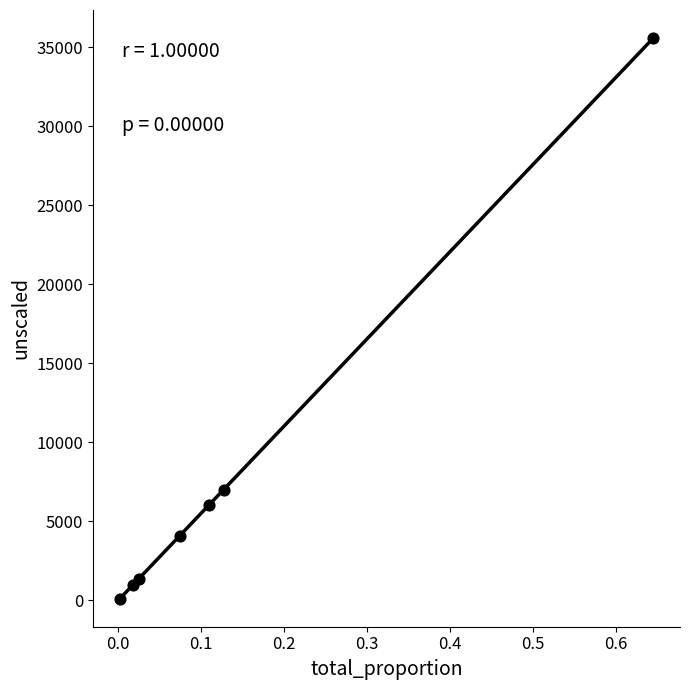

What is the average Y value?

7885